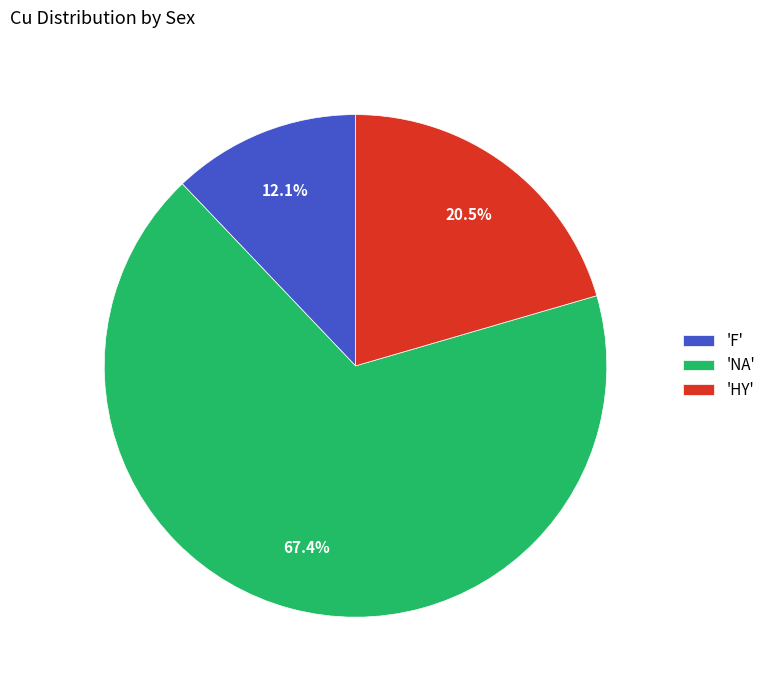

Is there any slice that represents more than half of the pie?

Yes